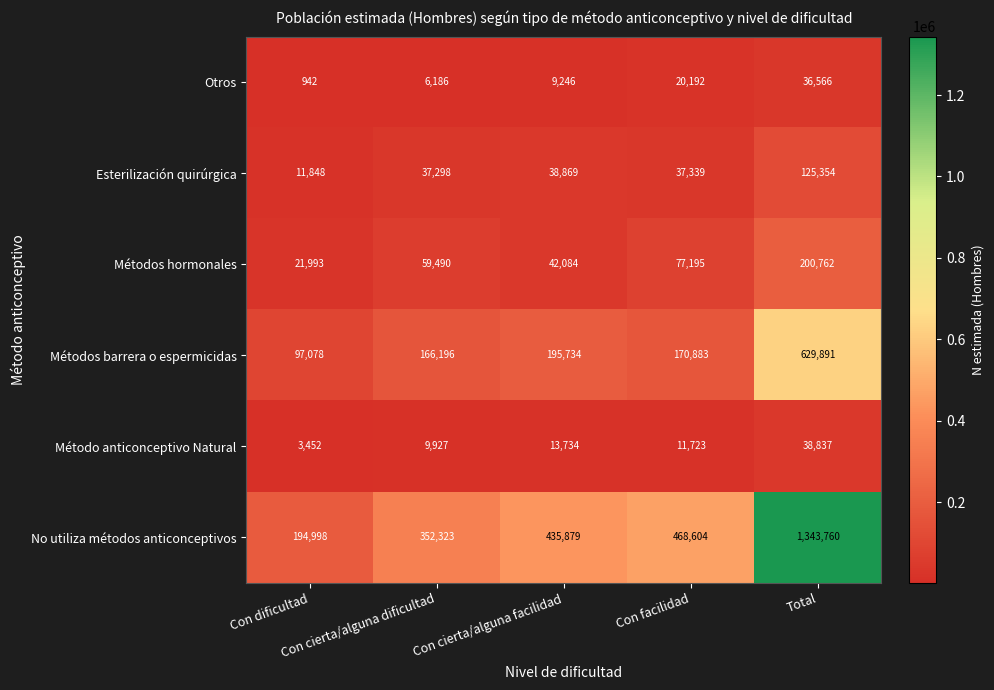

What is the maximum value shown in the chart?

1343760